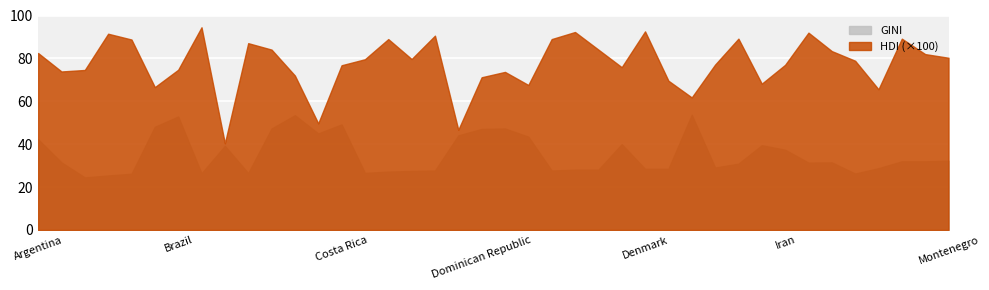

What is the label of the 34th point from the right?

Brazil